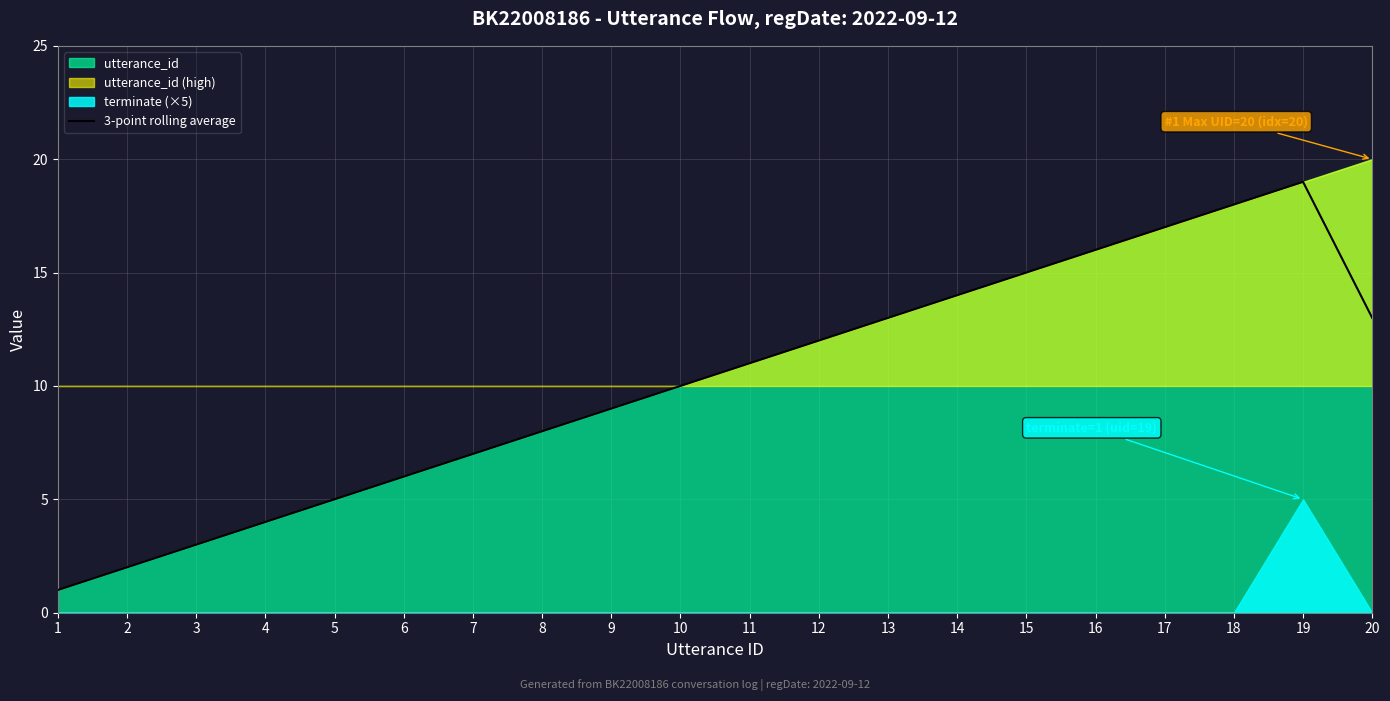

How many values are below 11?

10